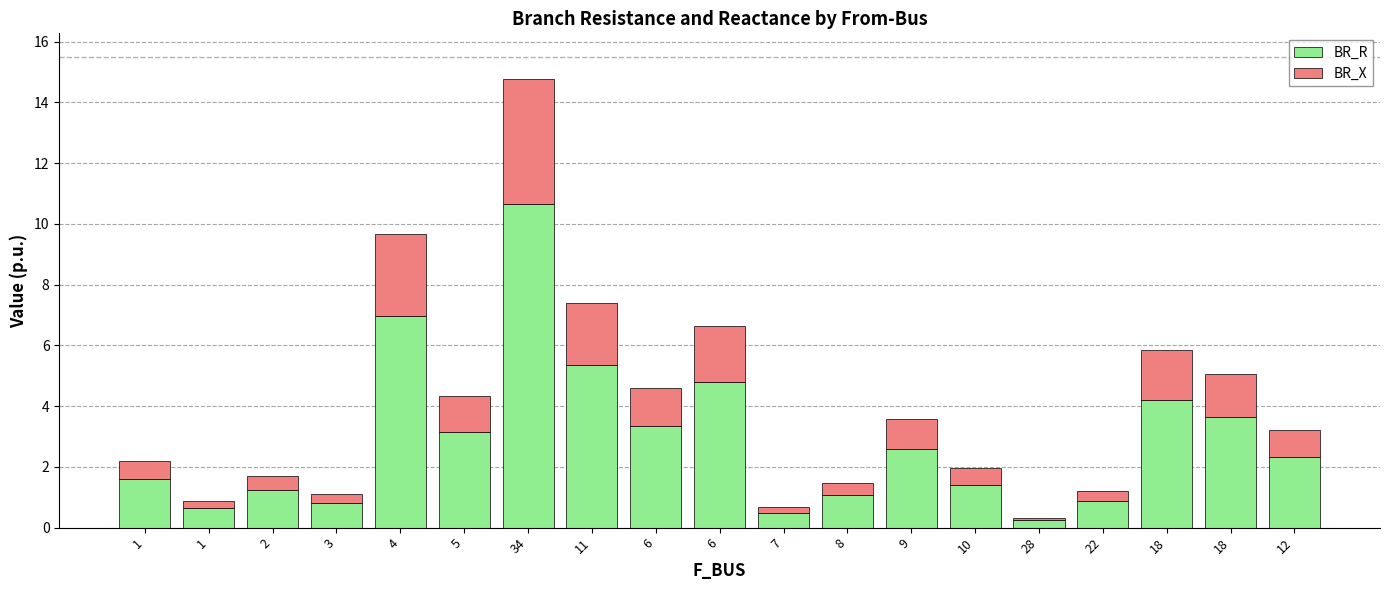

What is the value of the BR_R bar at the 17th from the left?

4.2